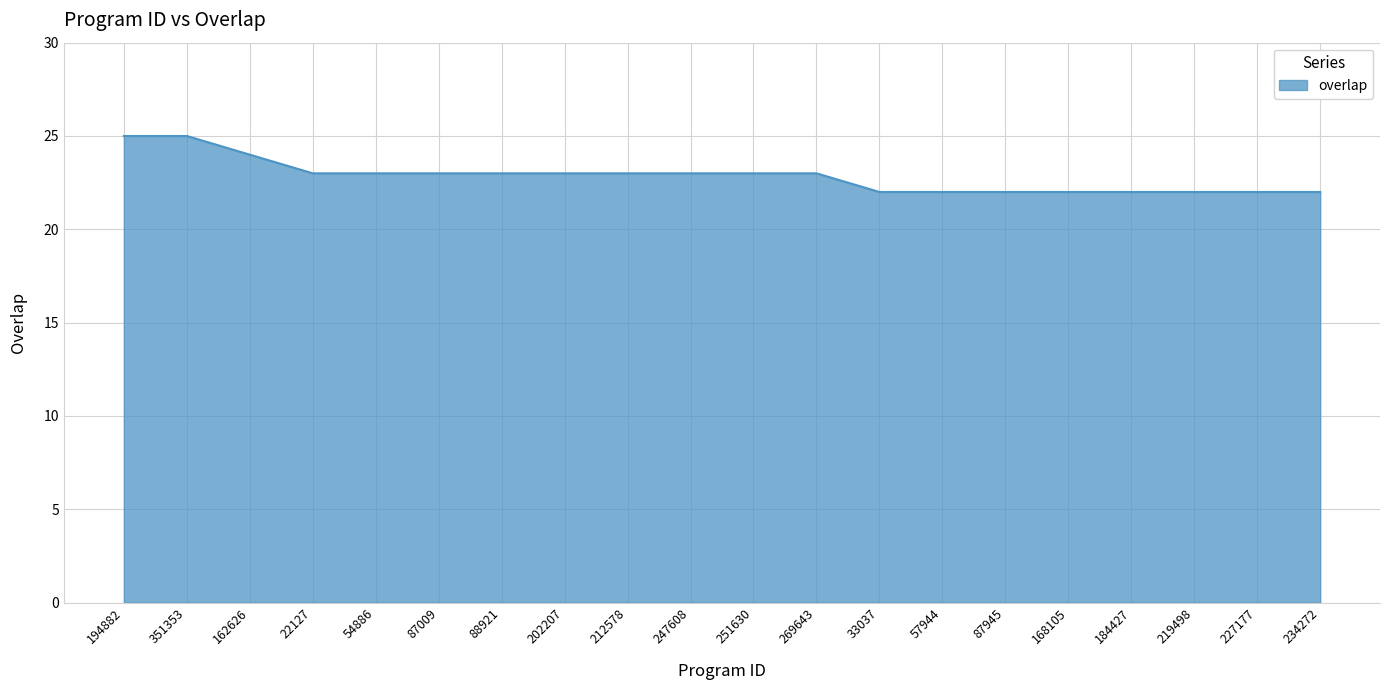

What is the greatest value displayed?

25